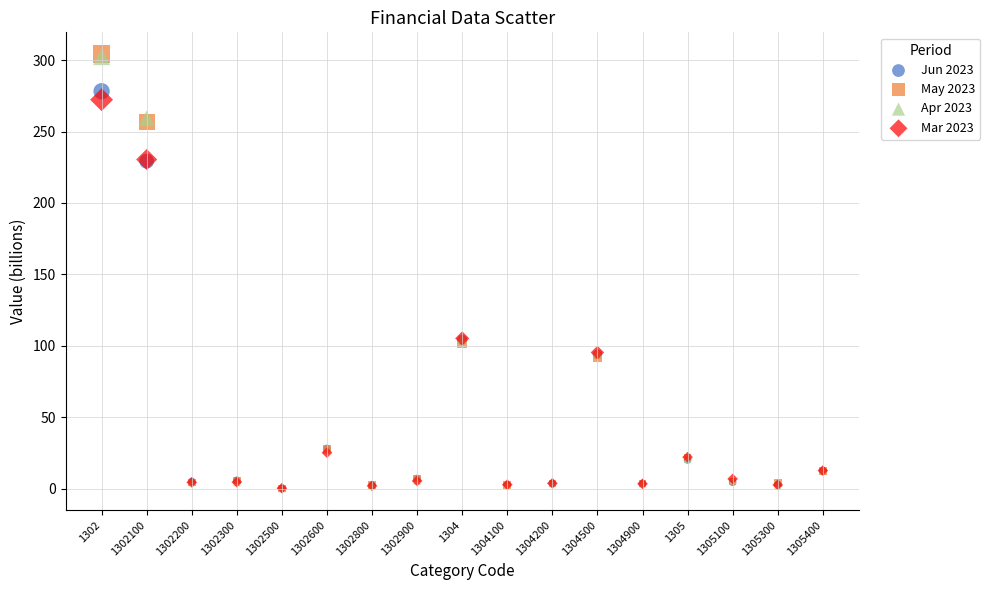

What are all the series names shown in the legend?

Jun 2023, May 2023, Apr 2023, Mar 2023